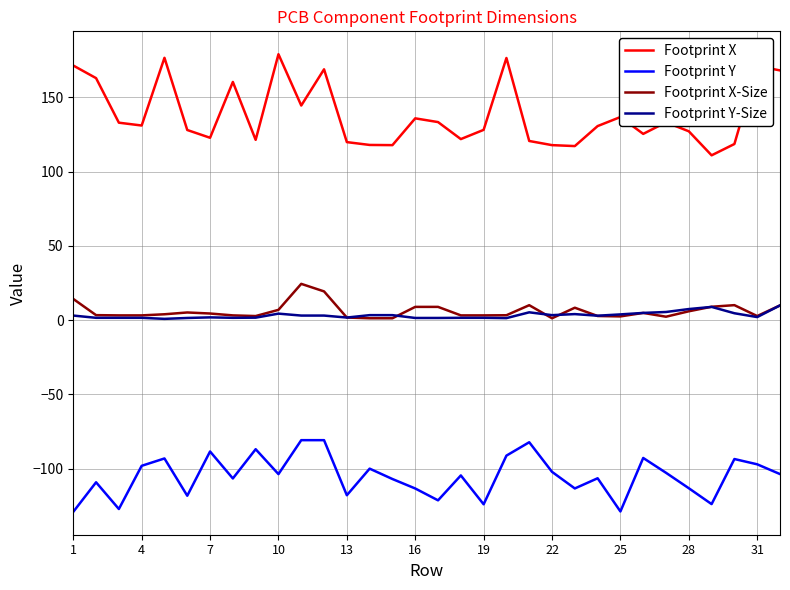

Which series has the largest total across all categories?

Footprint X